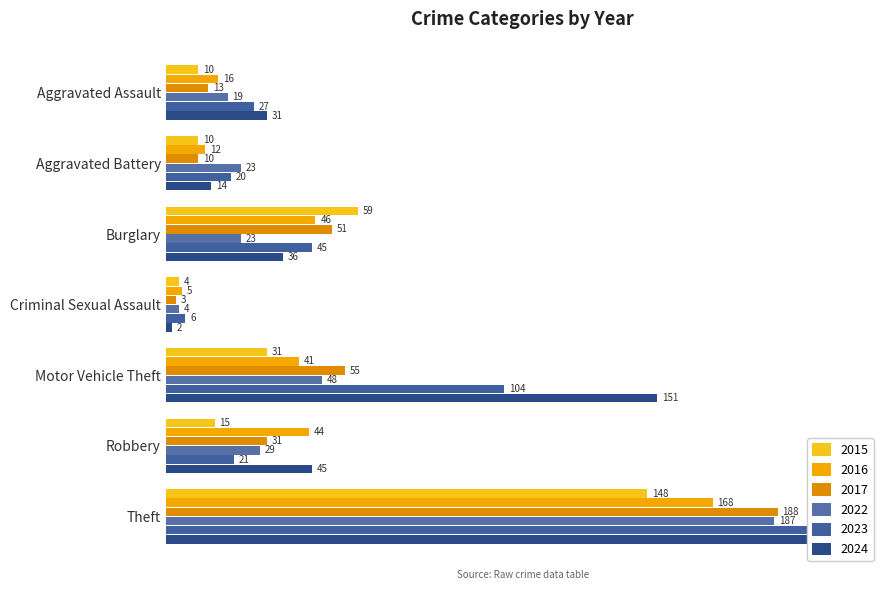

At which category is the sum across all series the highest?

Theft